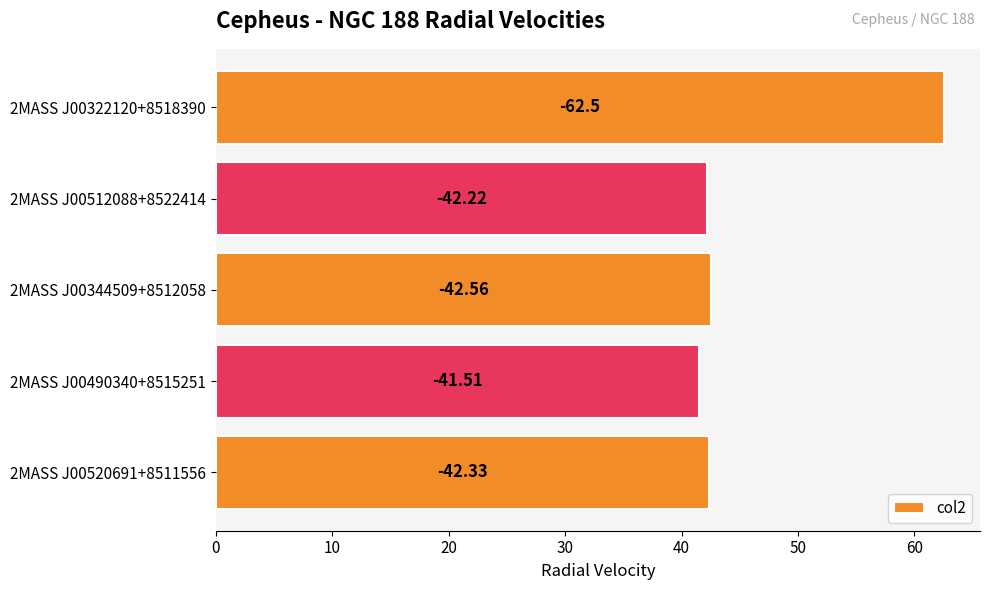

What is the difference between the second highest and minimum values?

1.1